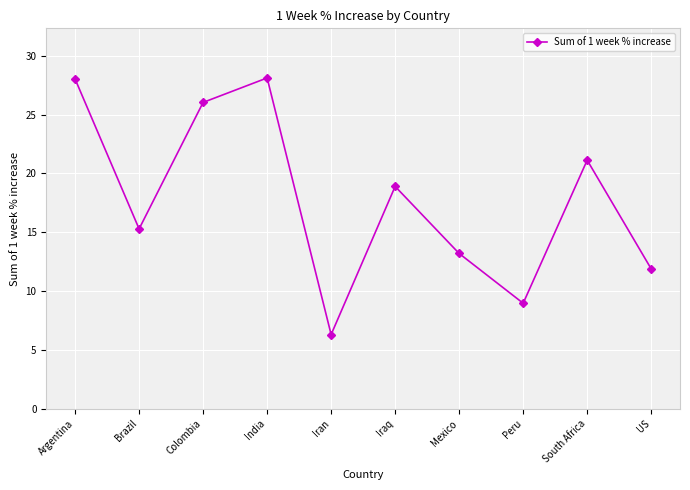

How many categories are shown in the chart?

10